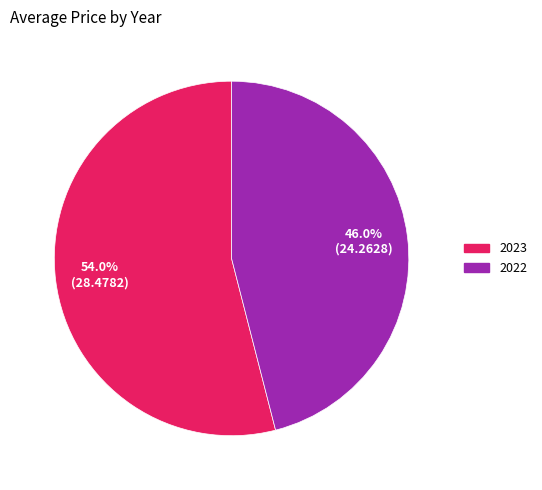

Is it true that 2023 is 48% of the pie?

False